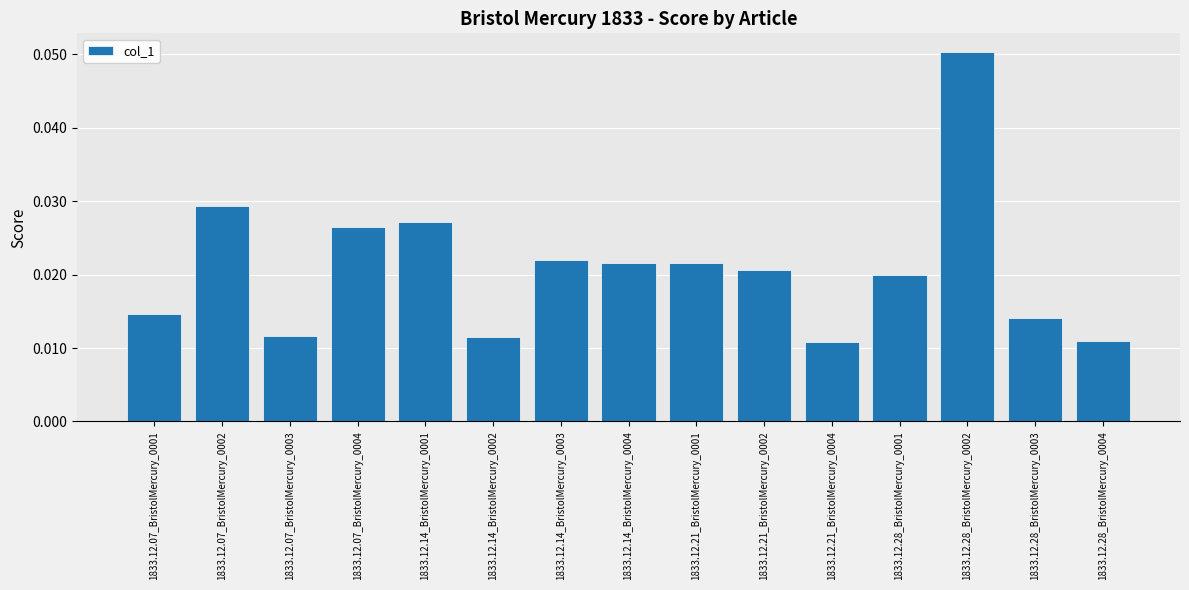

What position from the right is 1833.12.28_BristolMercury_0002?

3